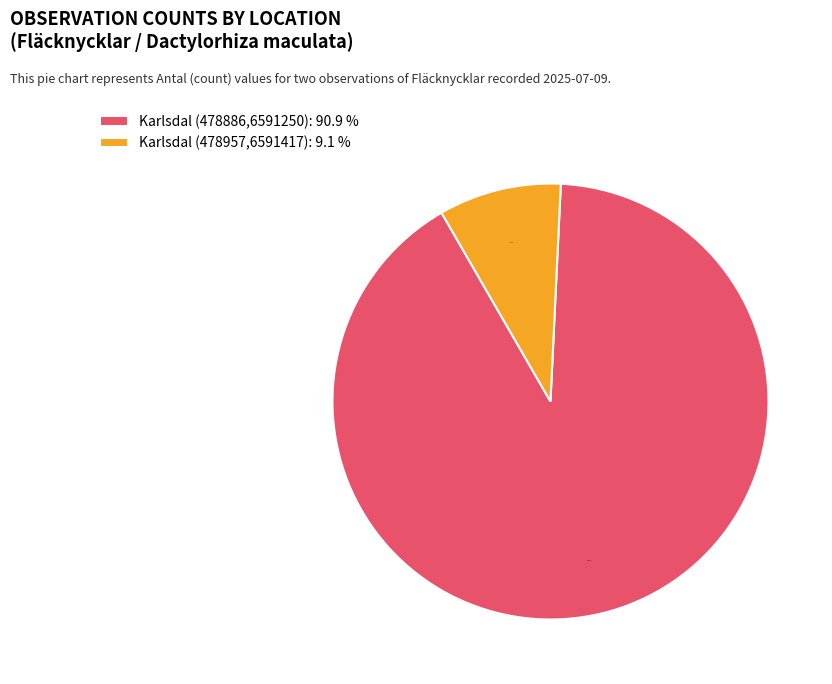

Rank the categories by value from lowest to highest.

Karlsdal (478957,6591417), Karlsdal (478886,6591250)